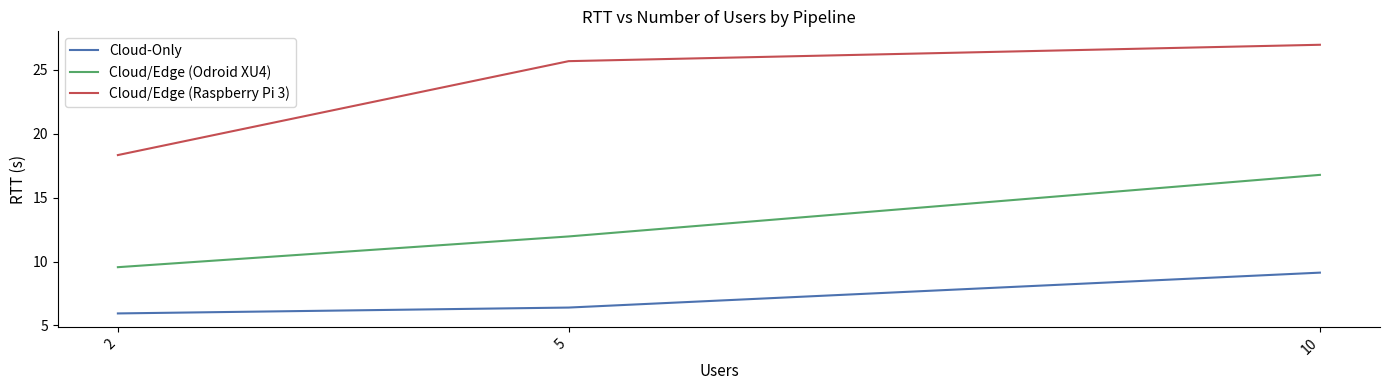

What is the average value of the Cloud/Edge (Raspberry Pi 3) series?

23.7